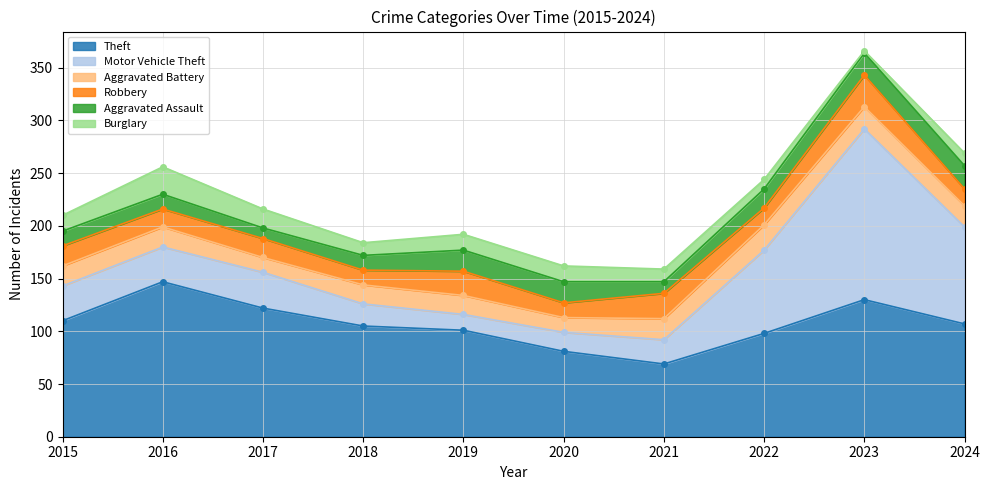

What are all the series names shown in the legend?

Theft, Motor Vehicle Theft, Aggravated Battery, Robbery, Aggravated Assault, Burglary